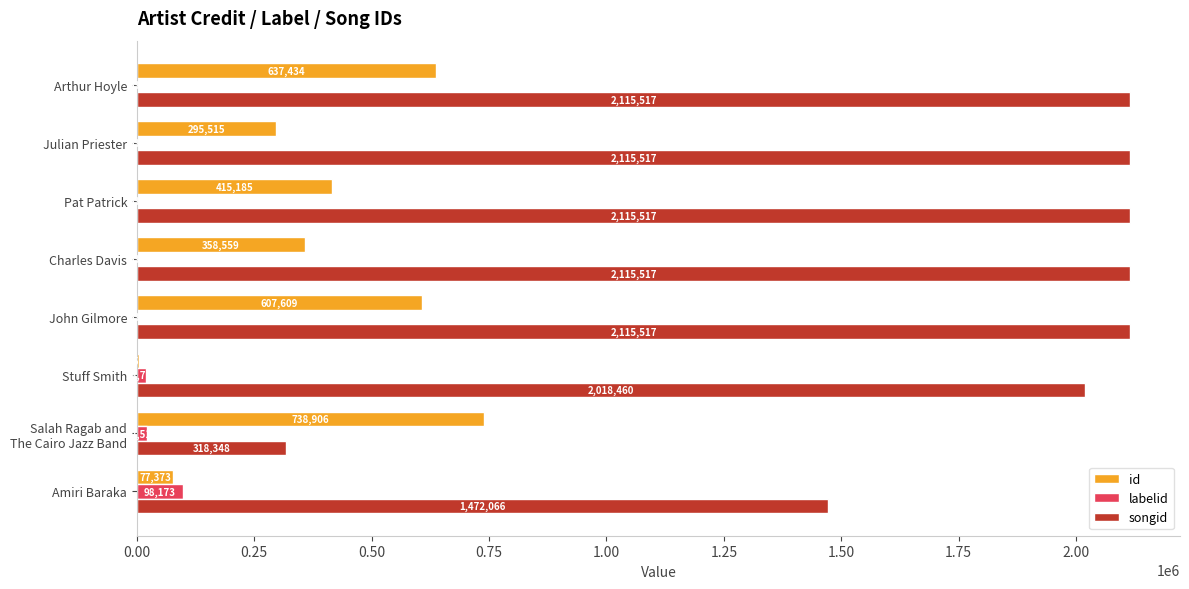

What is the sum of the labelid values at Stuff Smith and Julian Priester?

19300